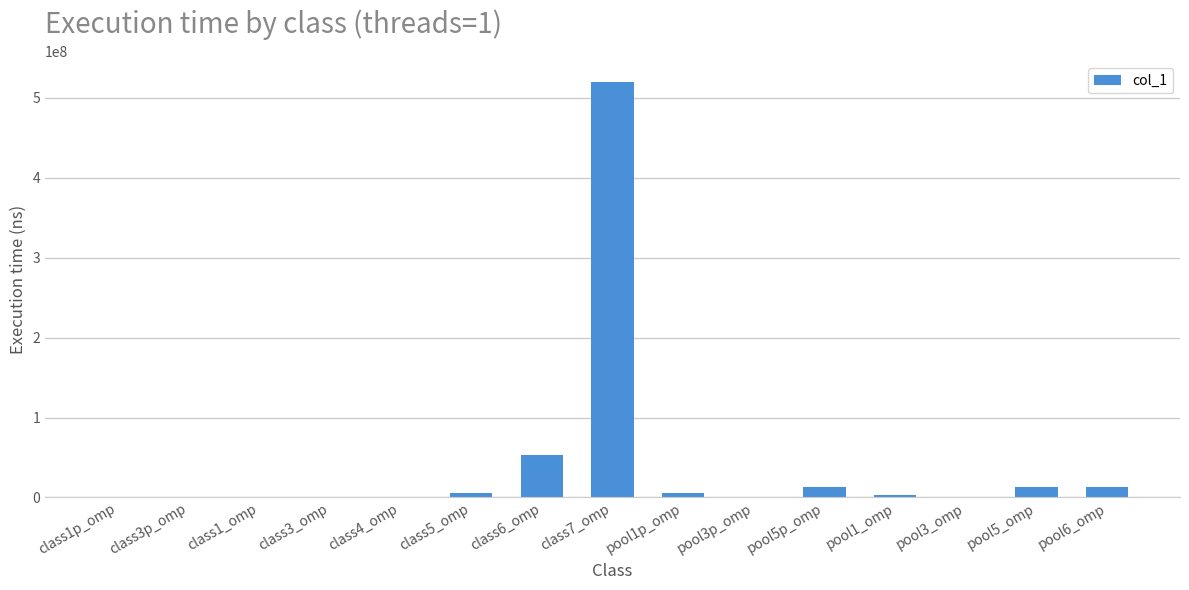

At which label is the value closest to 259817073?

class6_omp